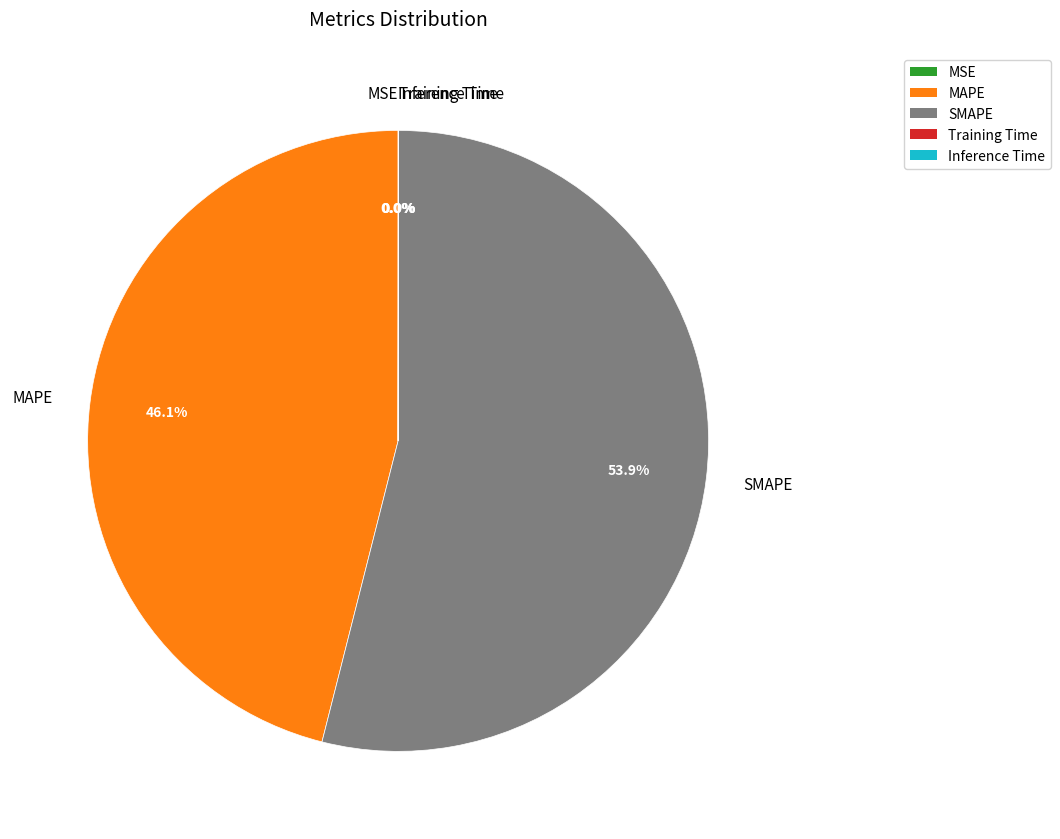

Which has a higher value, MAPE or SMAPE?

SMAPE